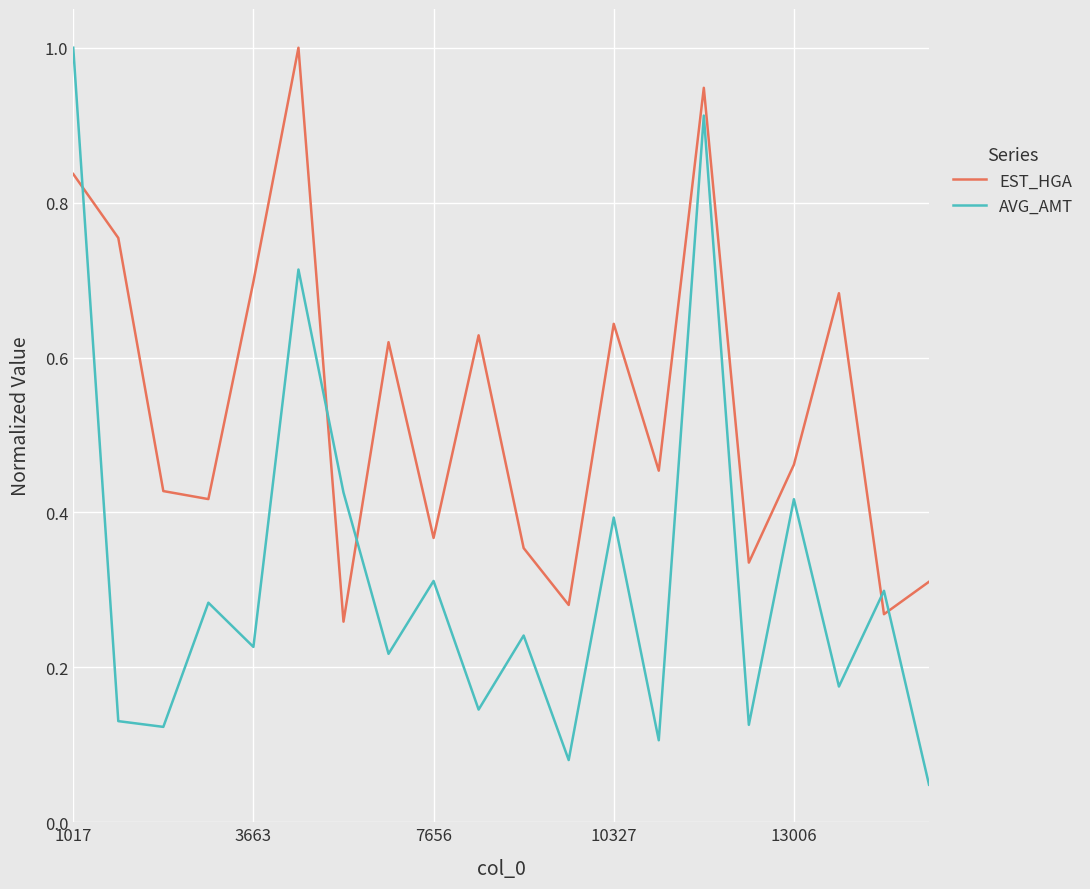

After their last crossing, which series has the higher values: AVG_AMT or EST_HGA?

EST_HGA